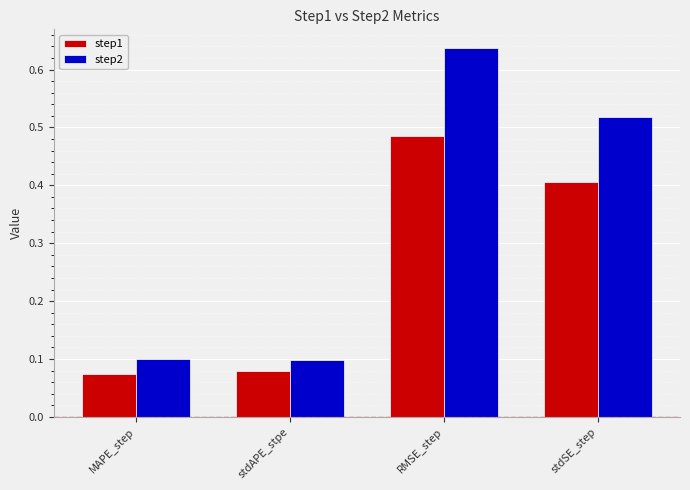

What is the label of the 2nd bar from the right?

RMSE_step